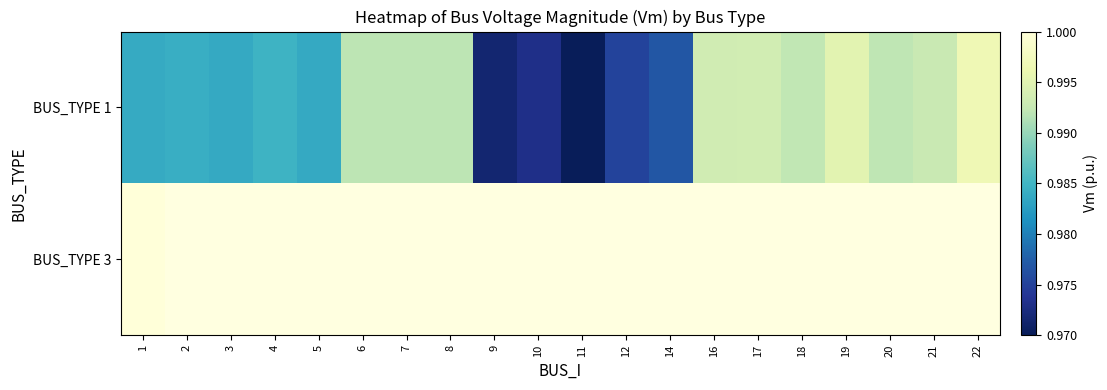

What is the maximum value for BUS_TYPE 3?

1.0